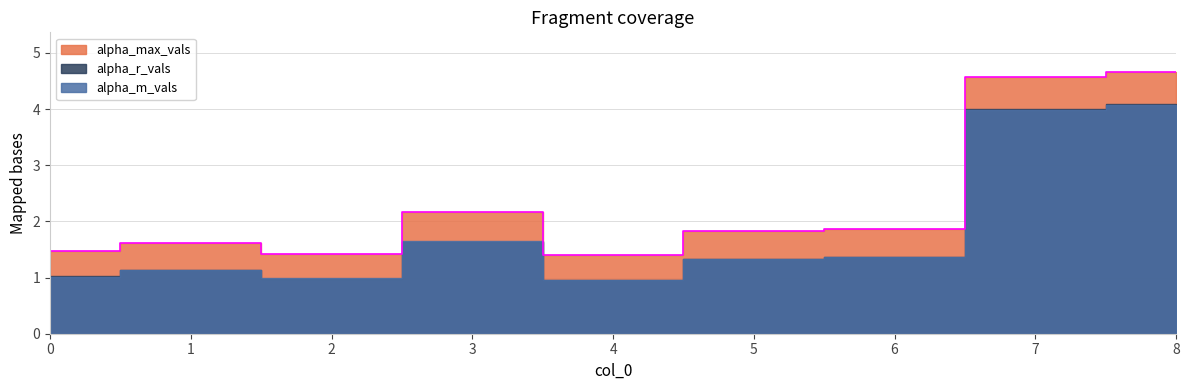

In alpha_max_vals, how many points are lower than both neighbors (excluding endpoints)?

2